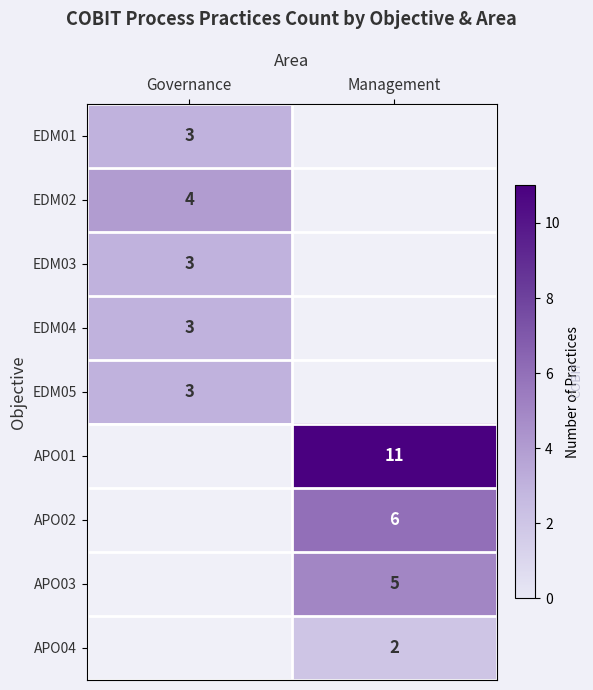

The APO04 series shows 2 at Management. True or false?

True